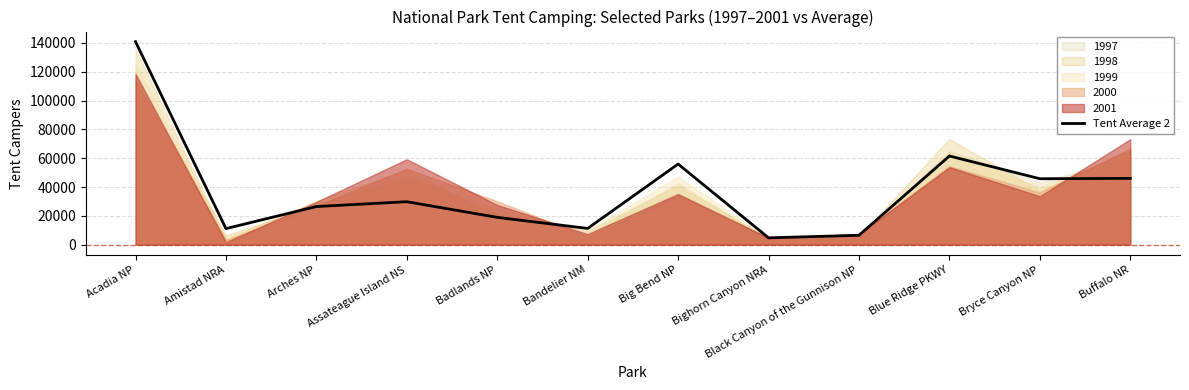

At which label is the value closest to 72792?

Blue Ridge PKWY